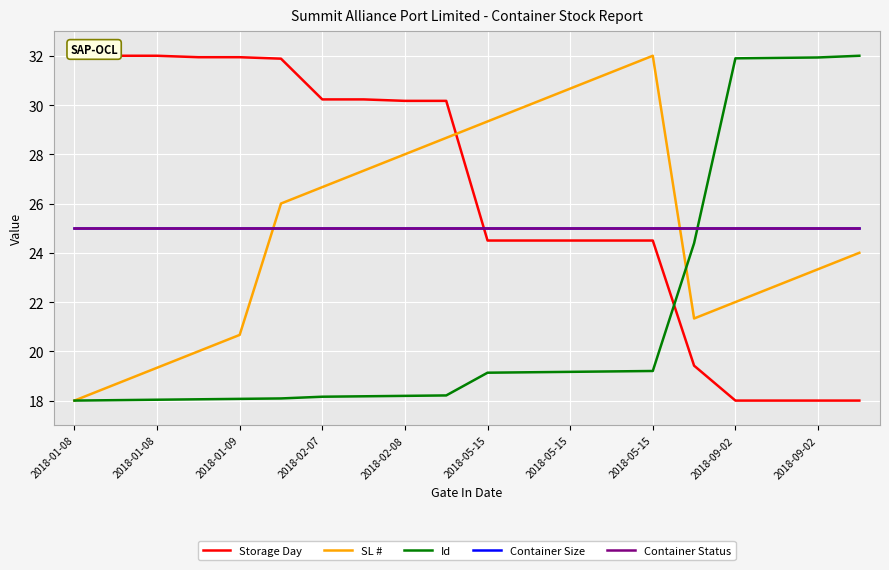

What is the maximum value shown in the chart?

32.0